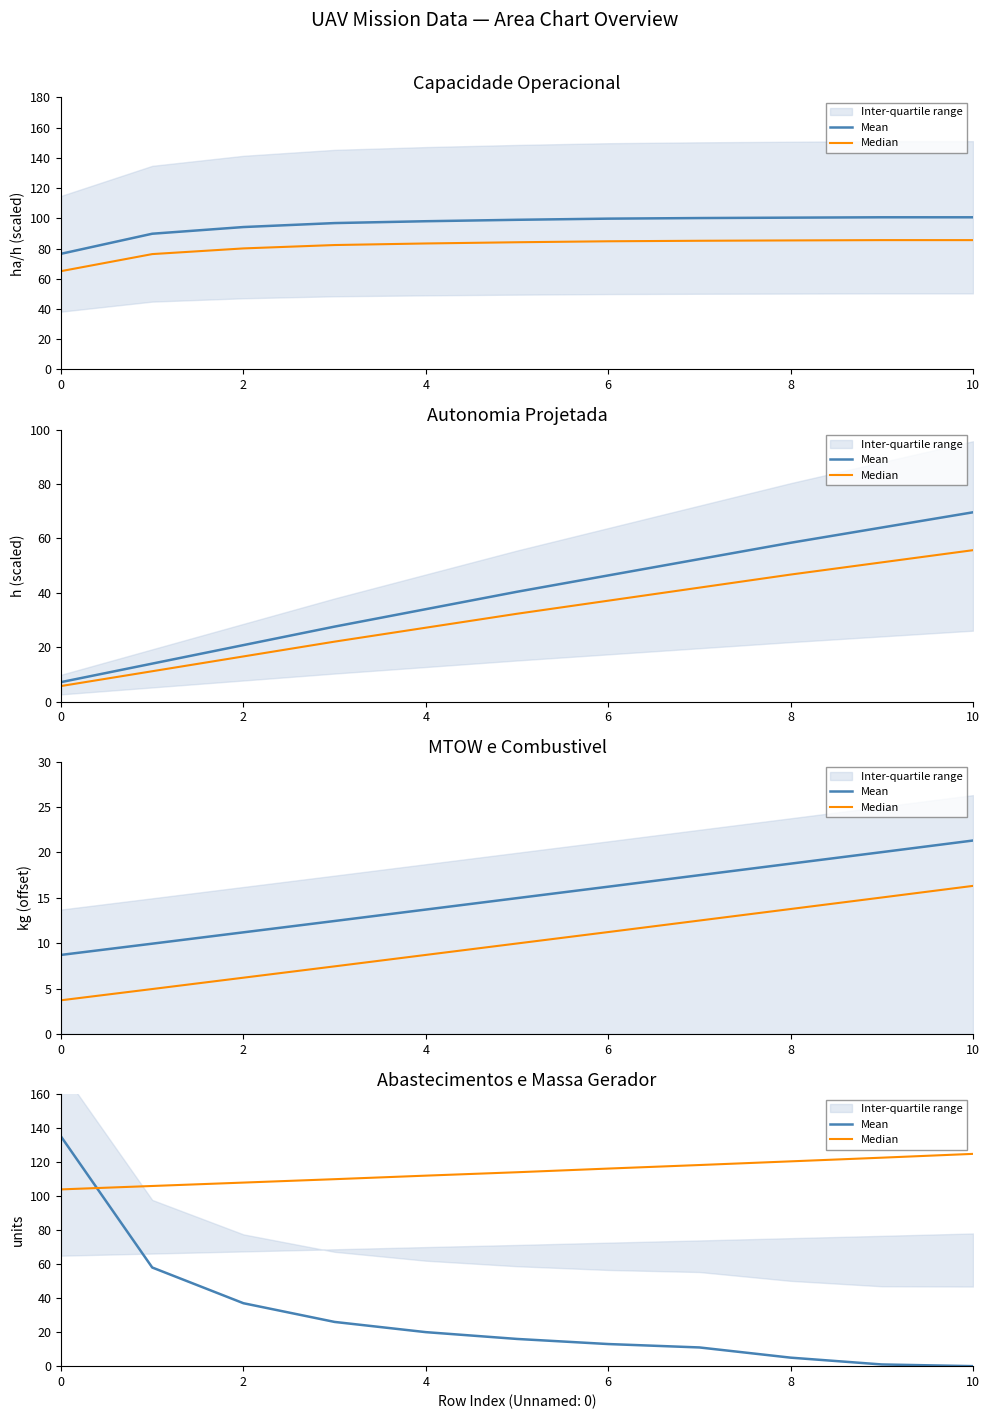

The Mean series shows 135.0 at 0. True or false?

True